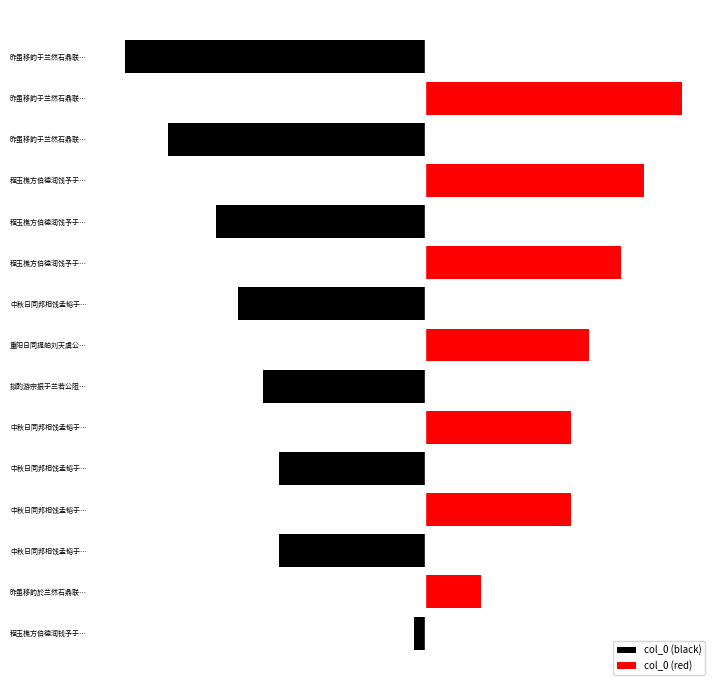

Reading left to right, transcribe all the data shown in this chart.

col_0 (black): -43604	0	-545057	0	-545059	0	-606796	0	-697173	0	-780831	0	-959169	0	-1122120
col_0 (red): 0	208990	0	545058	0	545060	0	610143	0	728623	0	814465	0	959170	0